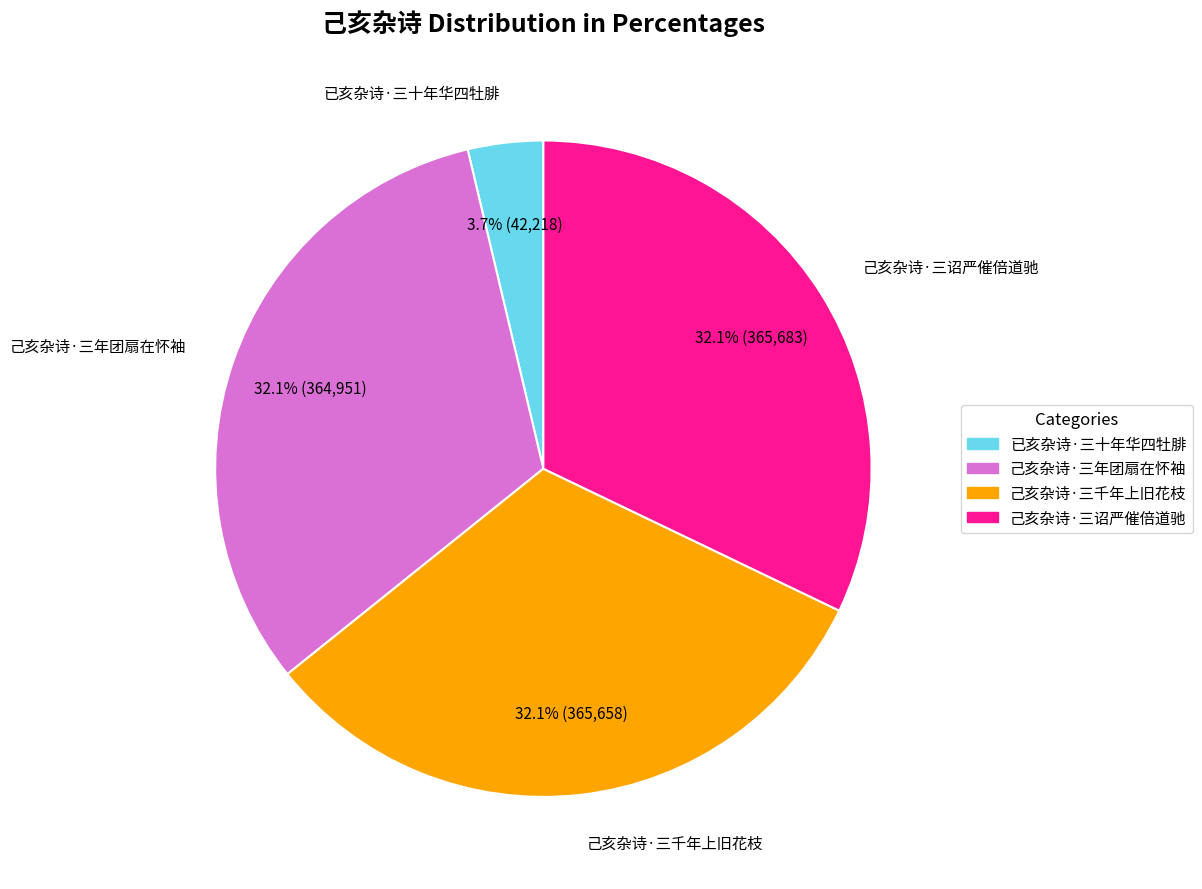

How many slices are in this pie chart?

4